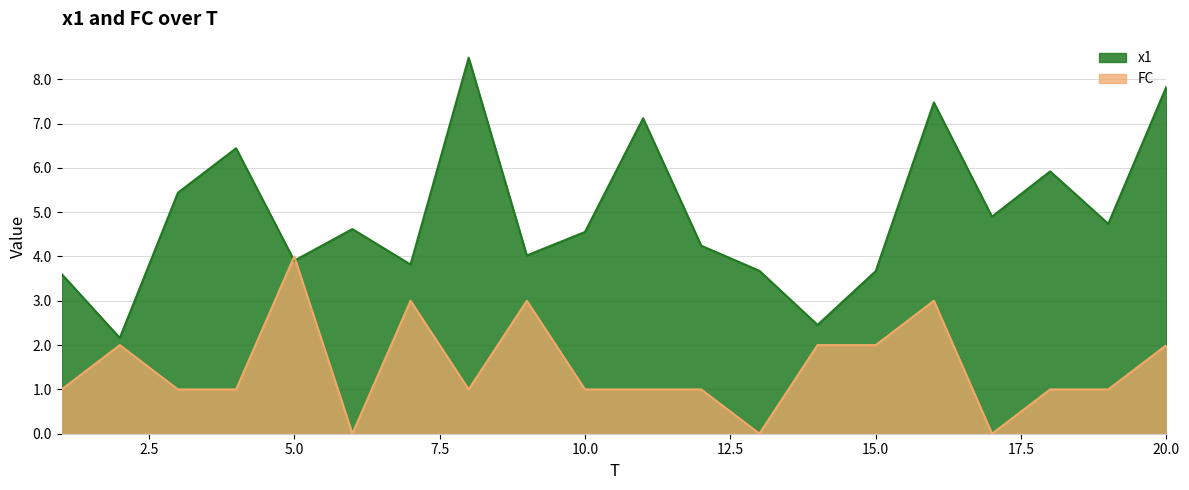

At how many categories does at least one series exceed 0?

20